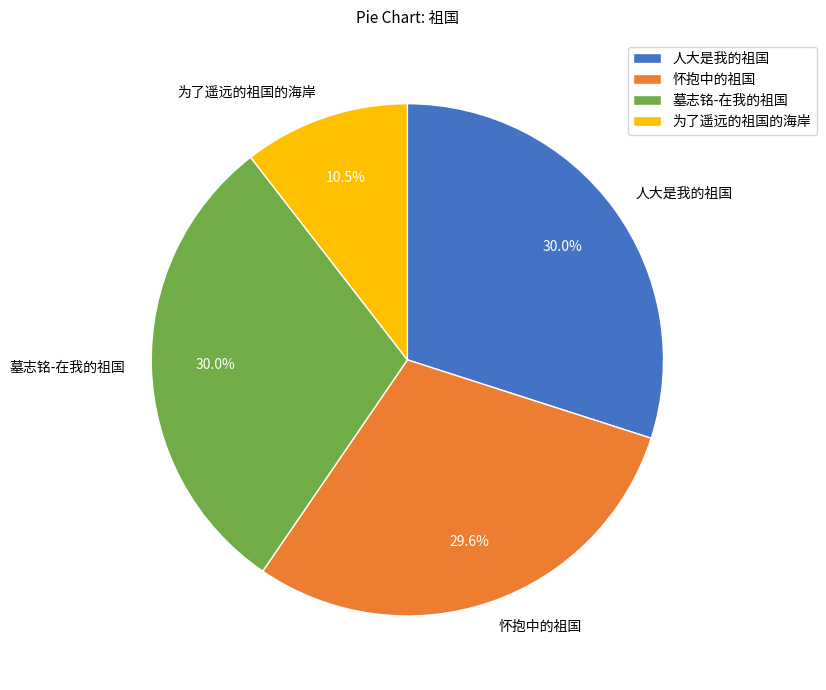

Approximately how many times larger is the value at 怀抱中的祖国 compared to 为了遥远的祖国的海岸?

2.8